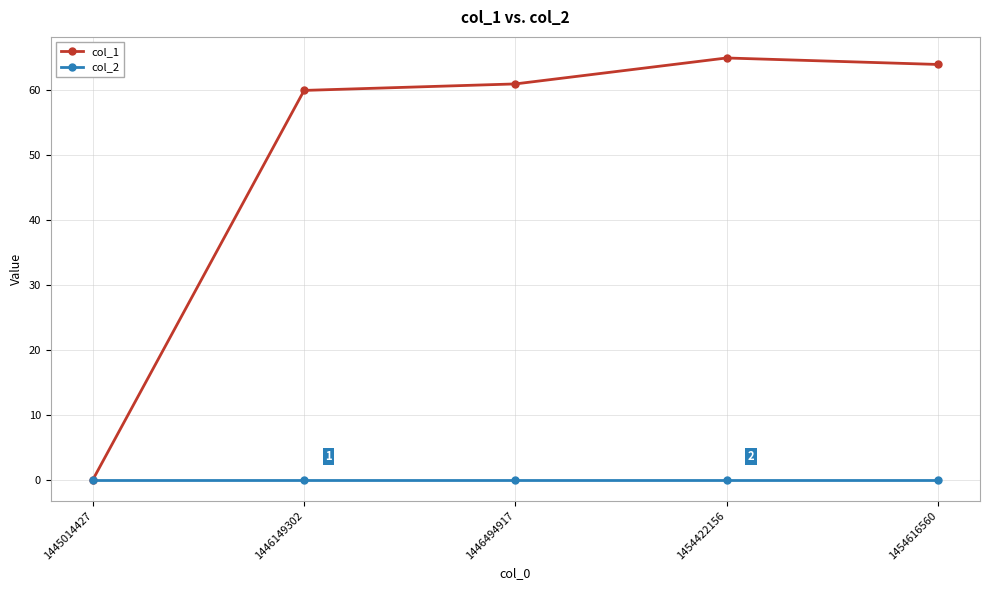

Which series has the largest total across all categories?

col_1